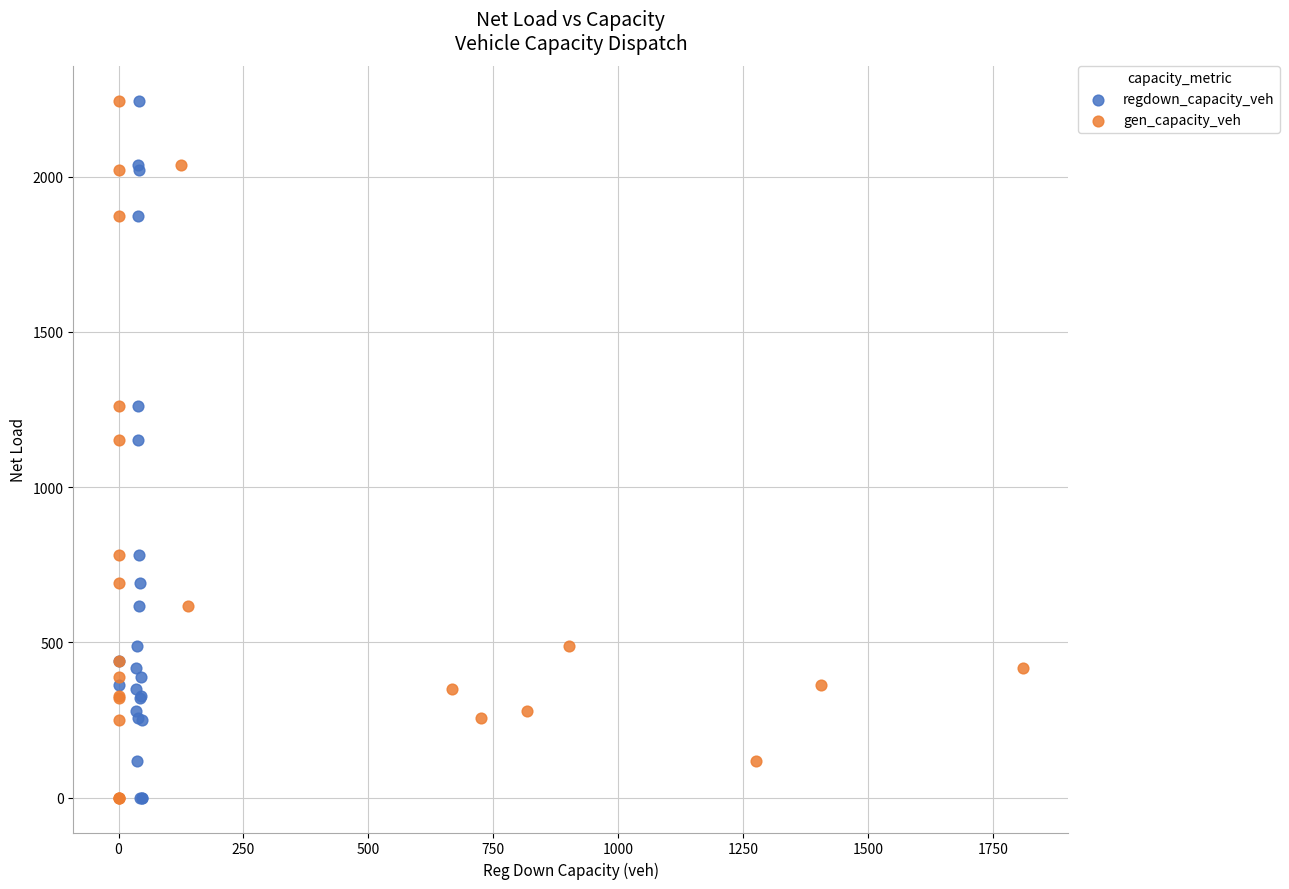

What are all the series names shown in the legend?

regdown_capacity_veh, gen_capacity_veh